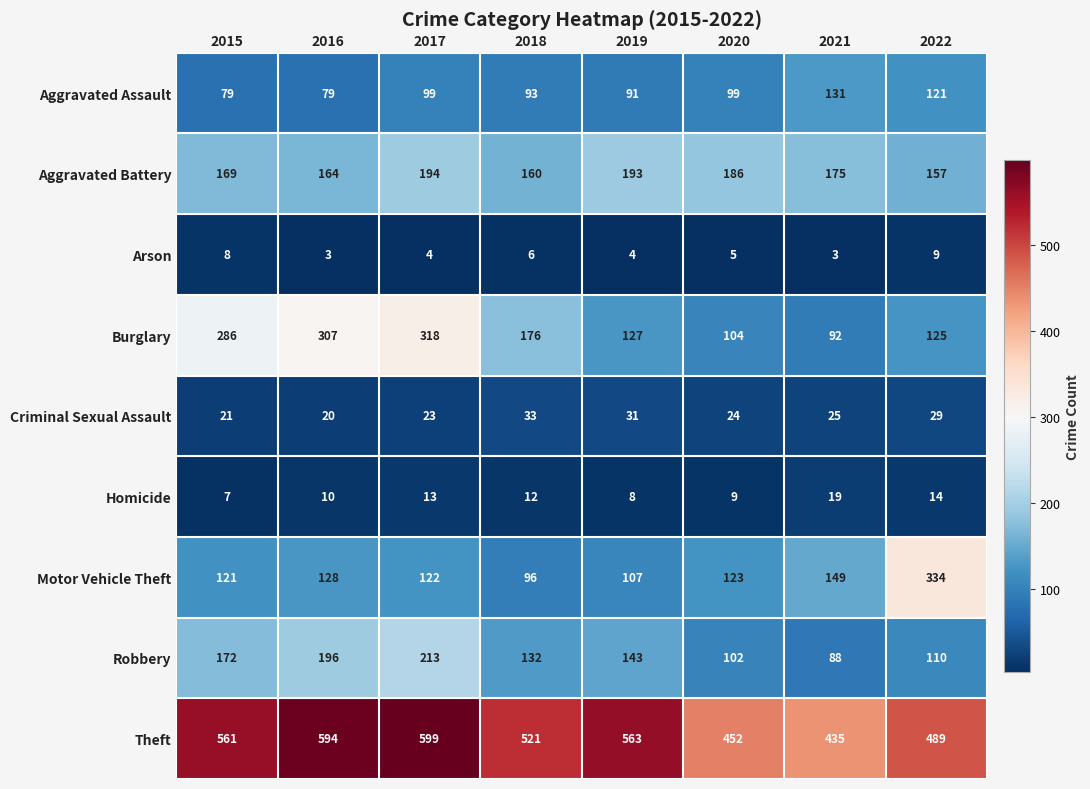

What is the average value of the Homicide series?

12